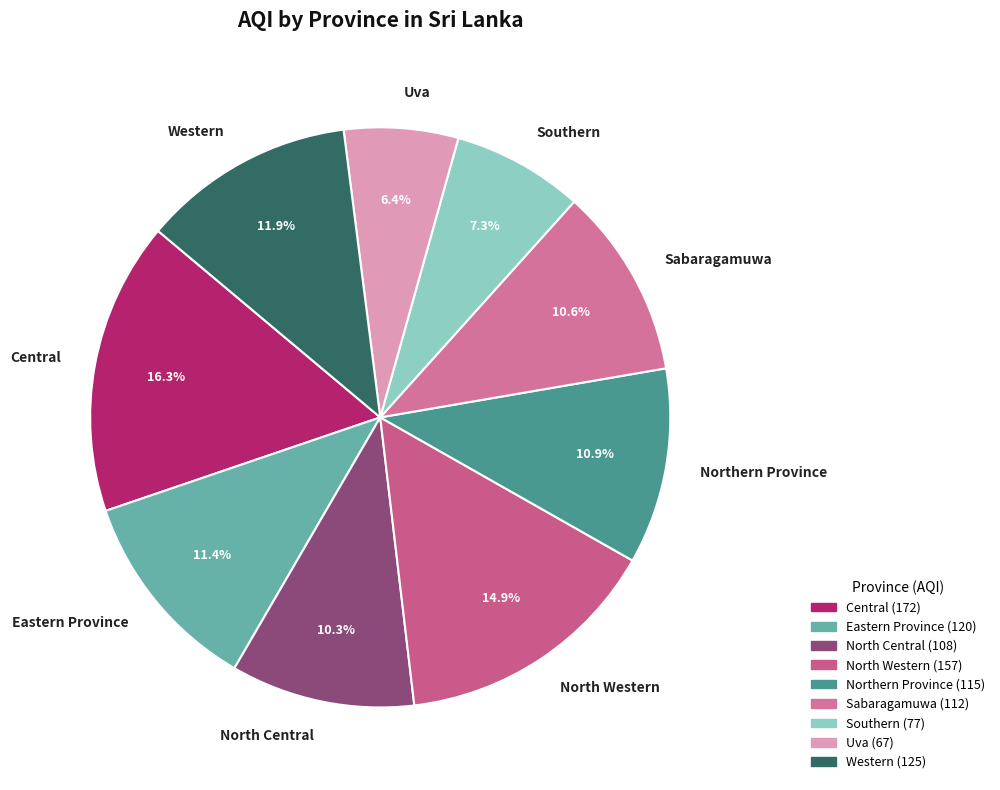

What portion of the pie excludes North Central?

89.7%